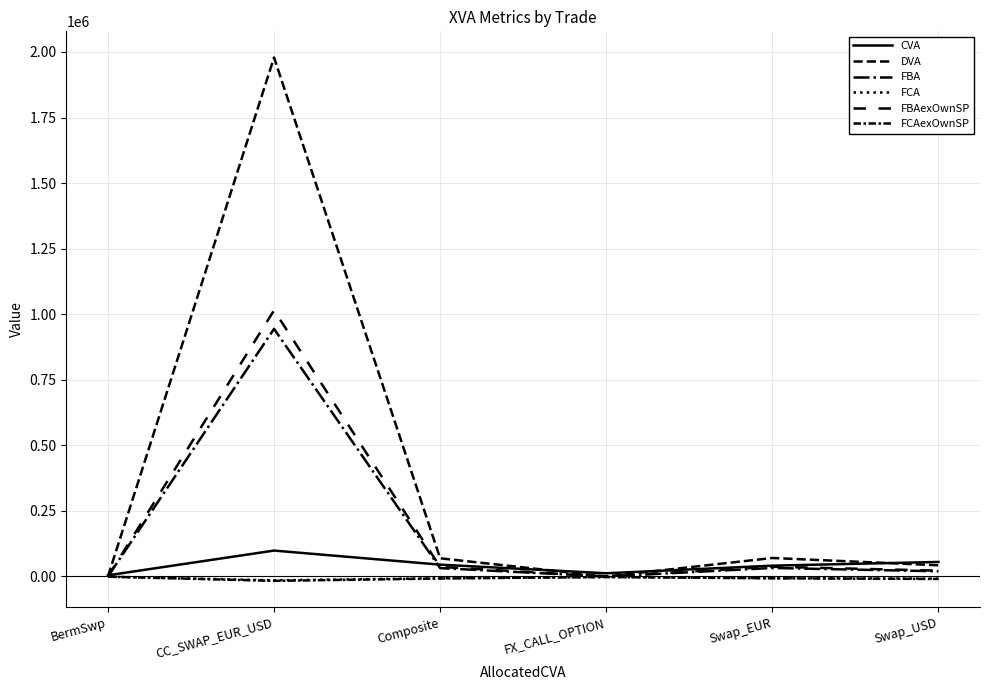

True or false: DVA has a value of 1978797.7 at CC_SWAP_EUR_USD.

True